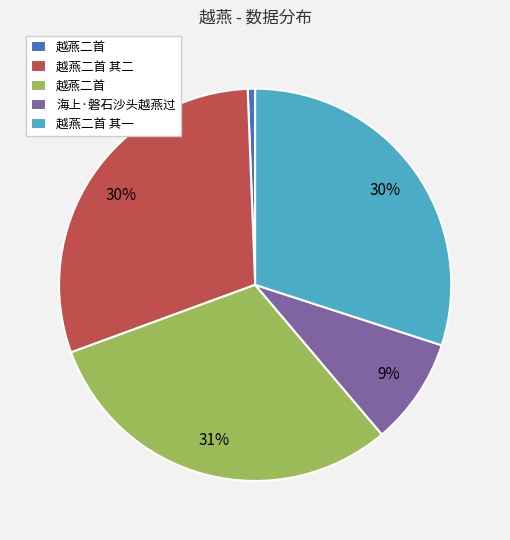

To the nearest percent, what is the average slice percentage?

20%